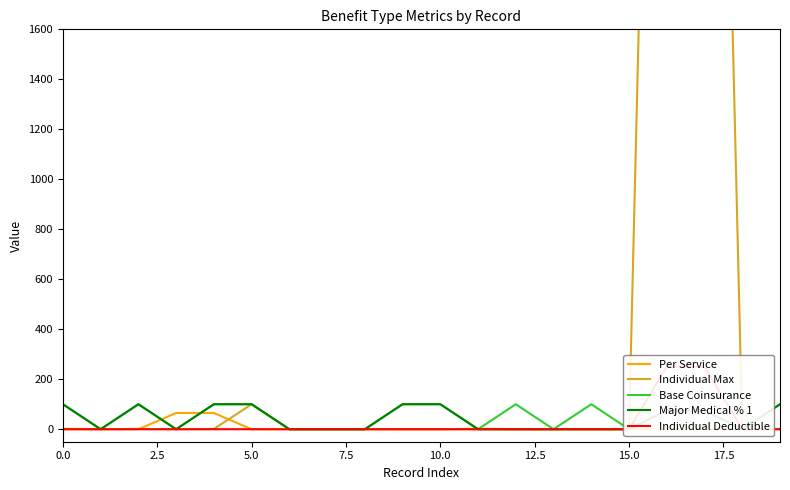

Is this an area chart (filled region under the line)?

No